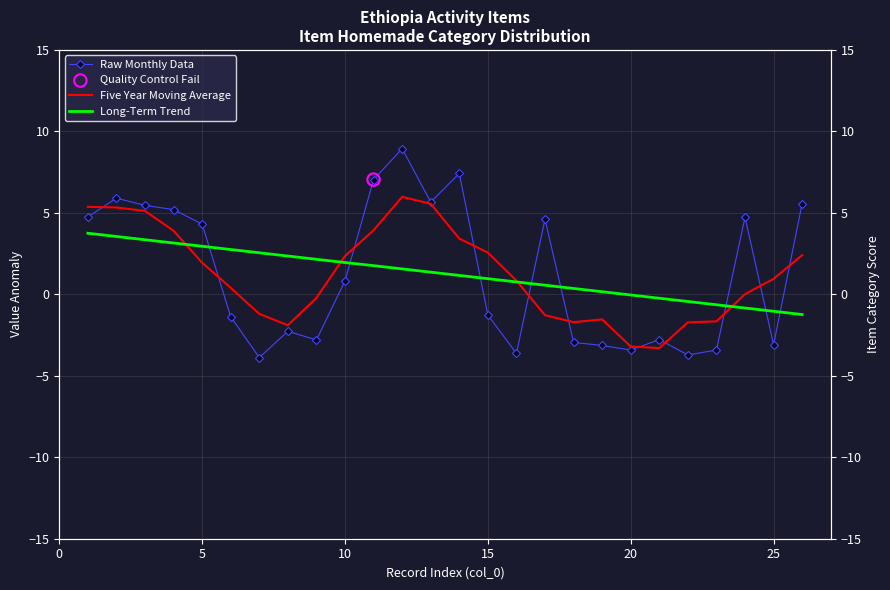

Which series has the largest Y range (max minus min)?

Raw Monthly Data